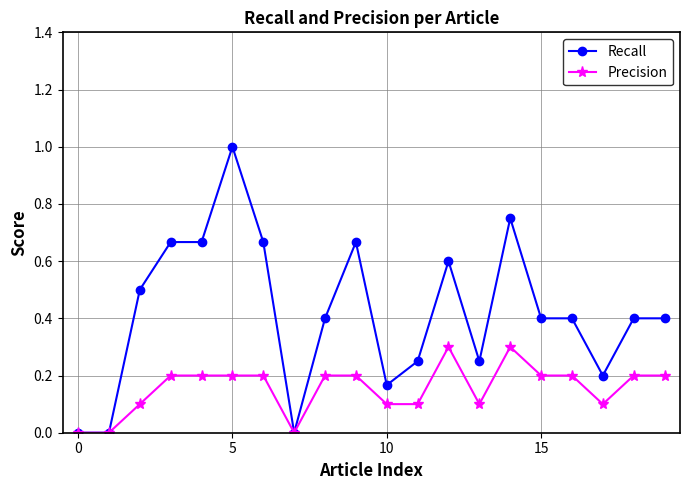

List the series in order of their peak value, highest first.

Recall, Precision